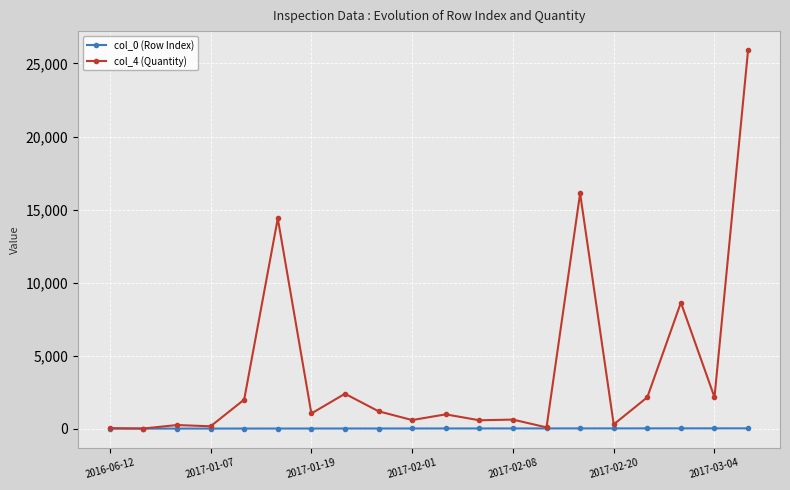

Which series has the largest total across all categories?

col_4 (Quantity)